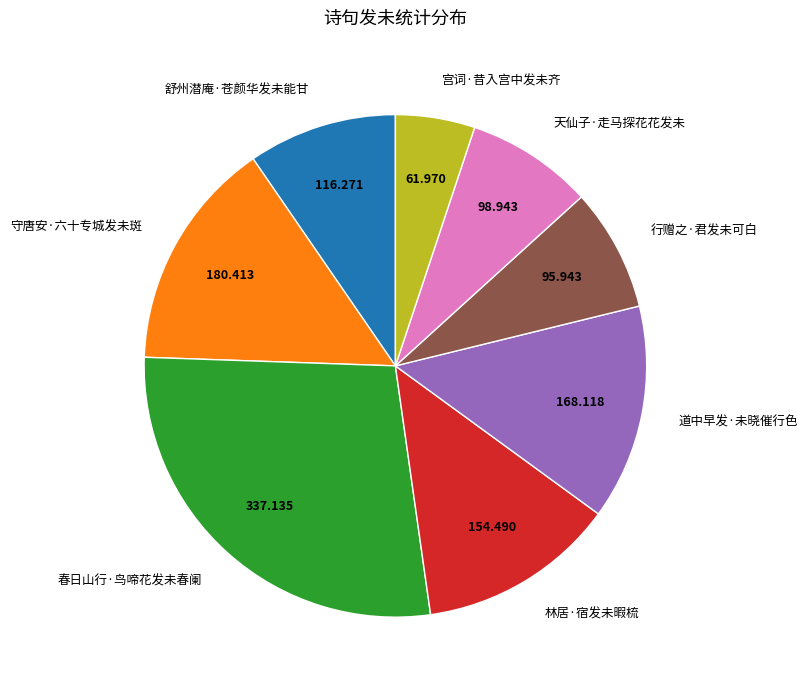

Which category has the biggest portion of the pie?

春日山行·鸟啼花发未春阑